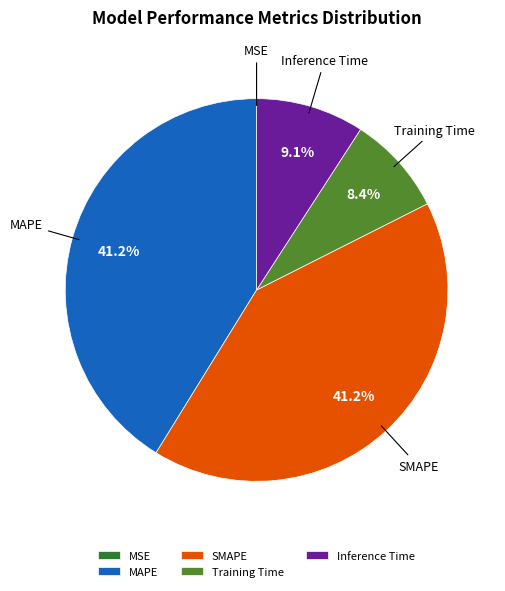

To the nearest percent, what is the difference between the largest and smallest slice percentages?

41%